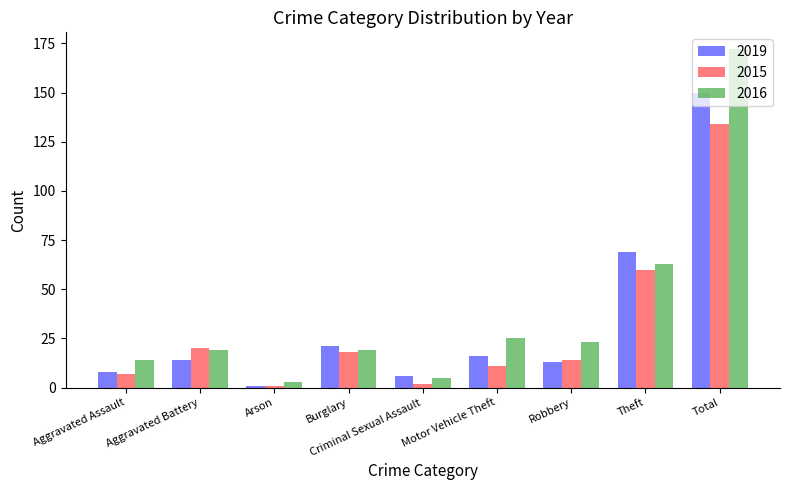

What position from the left is Criminal Sexual Assault?

5